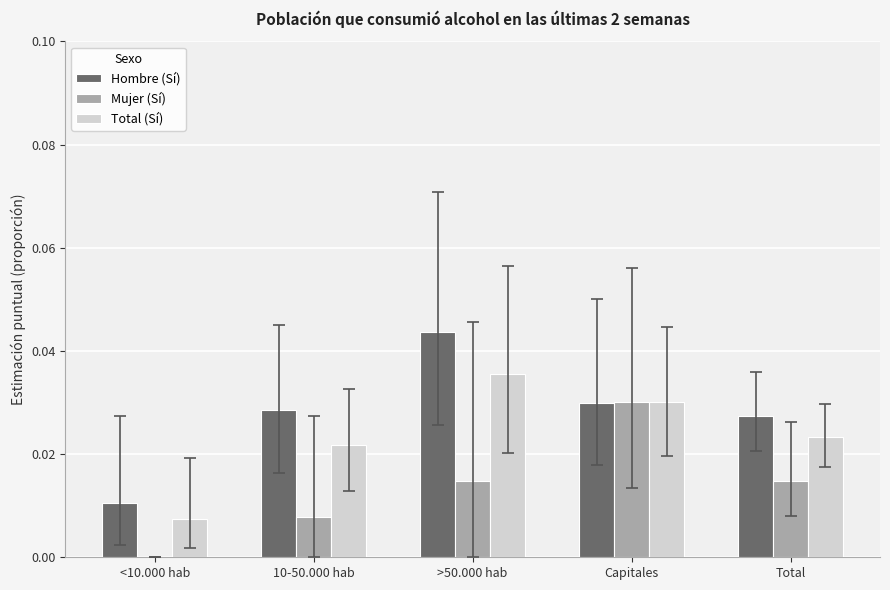

Which label corresponds to the largest value in the chart?

>50.000 hab